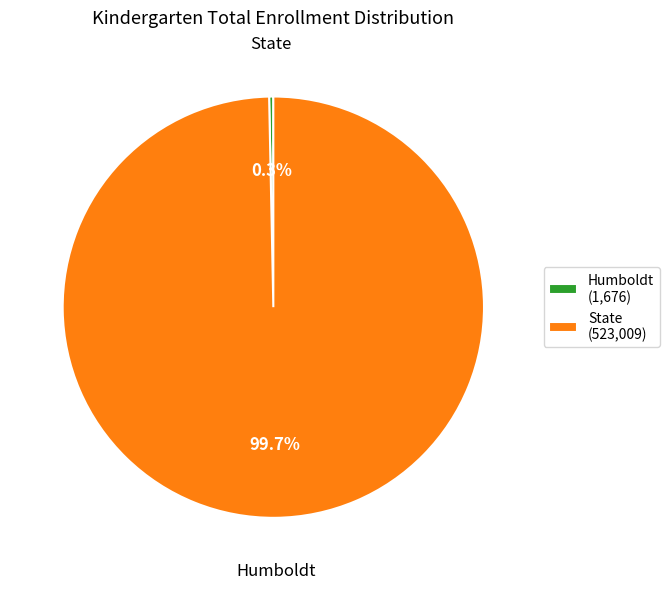

Between State (523,009) and Humboldt (1,676), which is larger?

State (523,009)